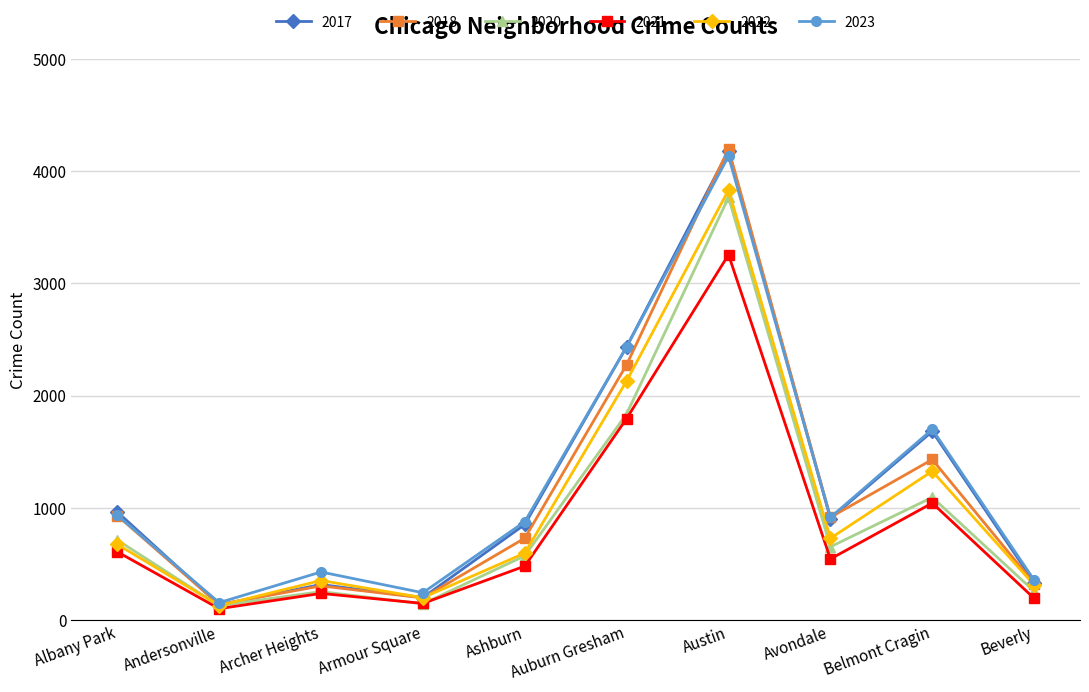

Which category has the lowest value in the 2017 series?

Andersonville